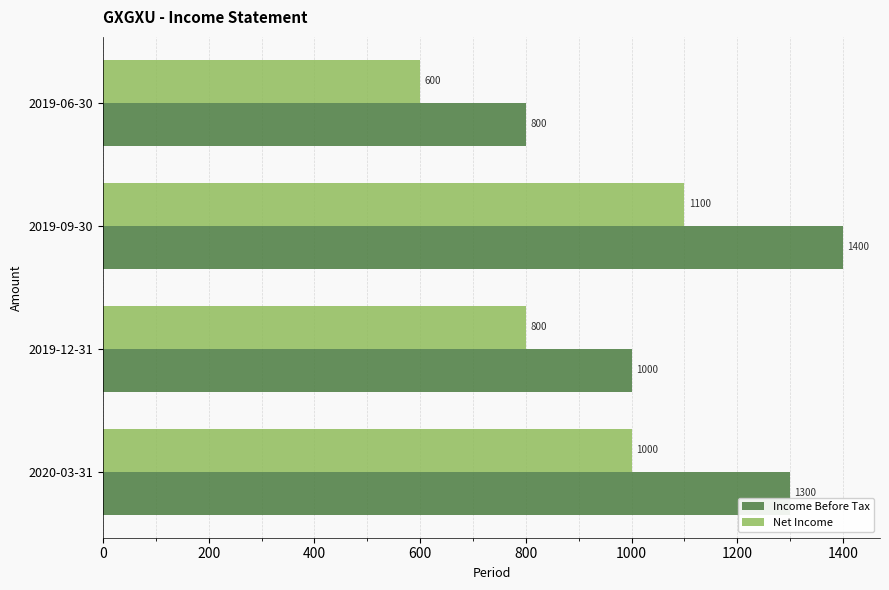

What is the difference between the highest and lowest values at 2019-12-31?

200